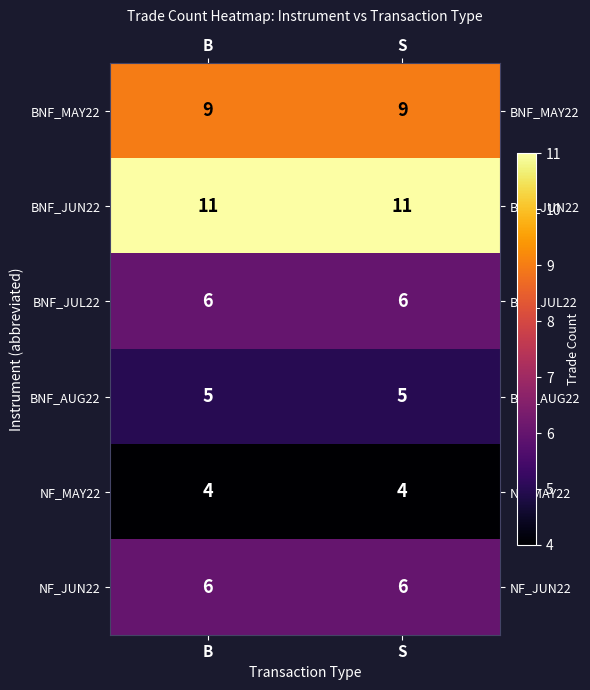

What is the difference between the highest and lowest values at S?

7